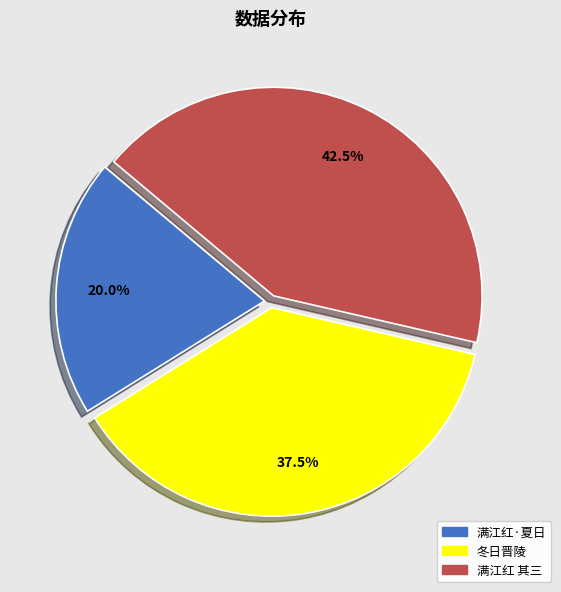

To the nearest percent, what is the average slice percentage?

33%